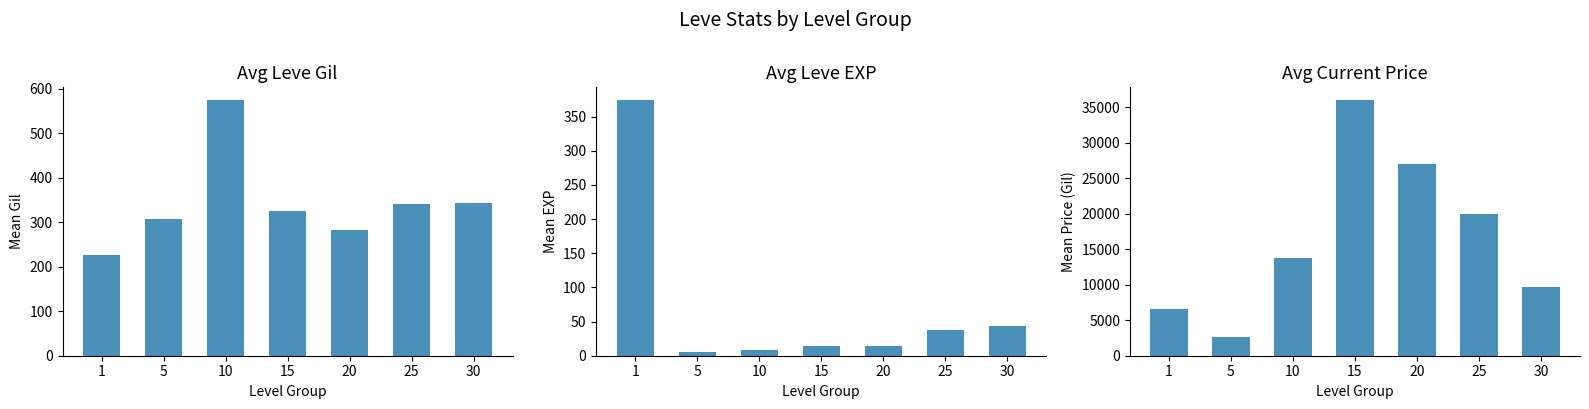

Which has a higher value, 5 or 20?

5